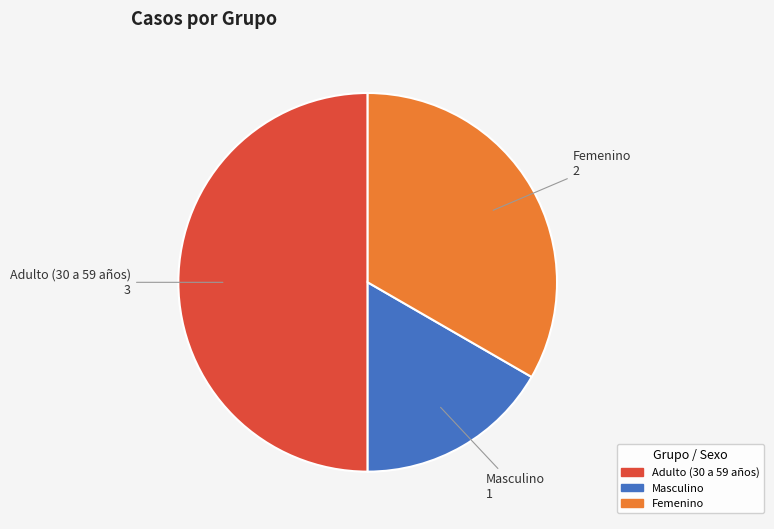

What is the ratio of the value at Adulto (30 a 59 años) to the value at Femenino?

1.5